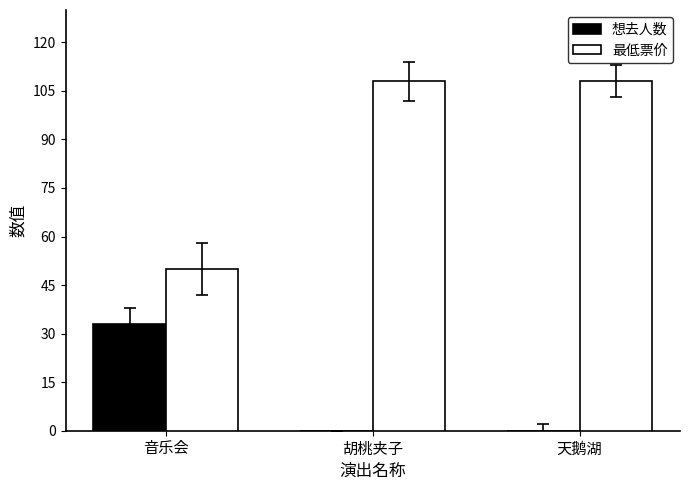

How many data points does each series have?

3